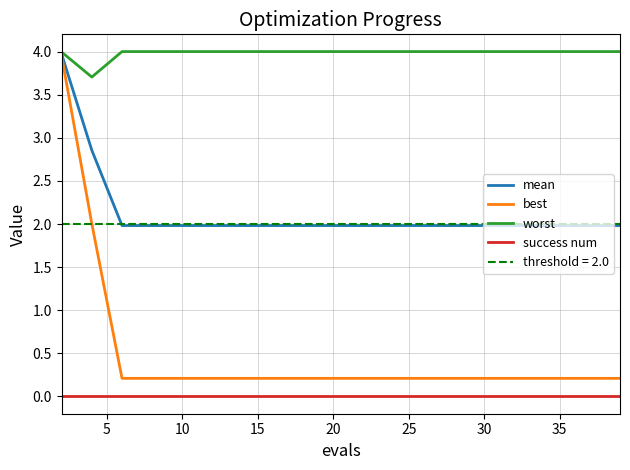

What is the greatest value displayed?

4.0